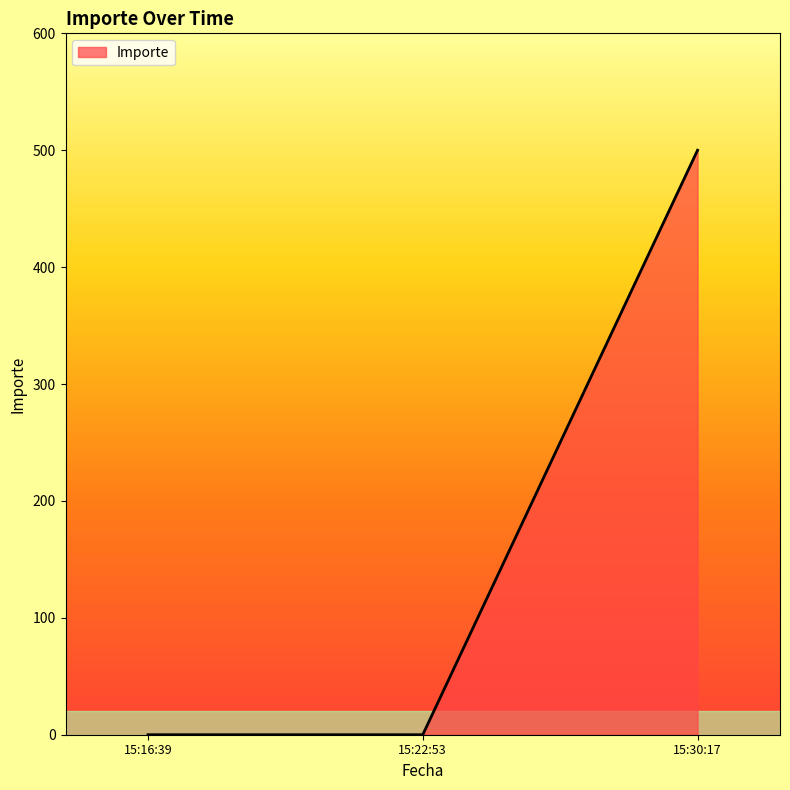

Reading left to right, transcribe all the data shown in this chart.

0	0	500